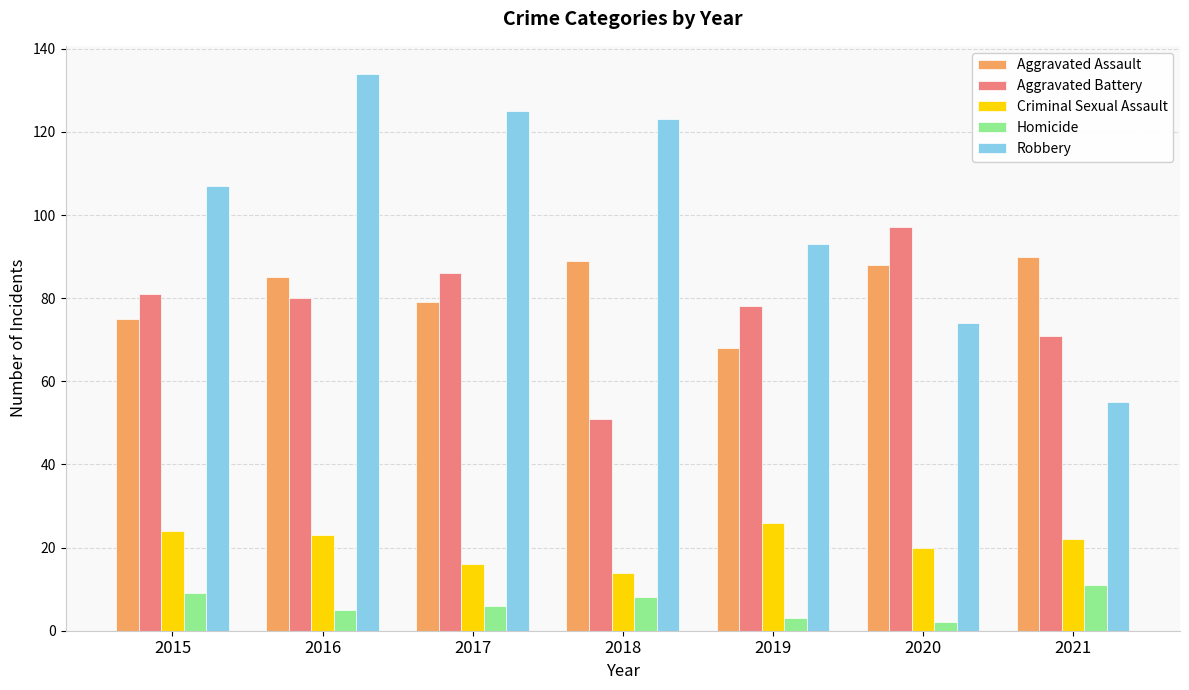

What is the difference between the Aggravated Battery values at 2021 and 2020?

26